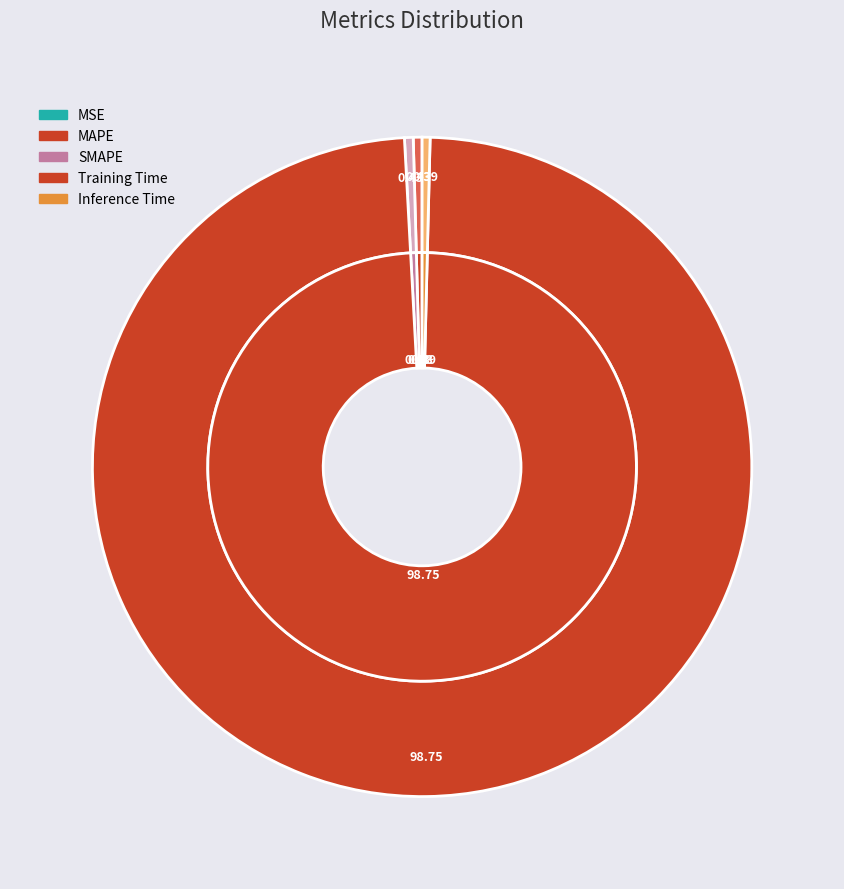

Count the number of slices in the pie.

5